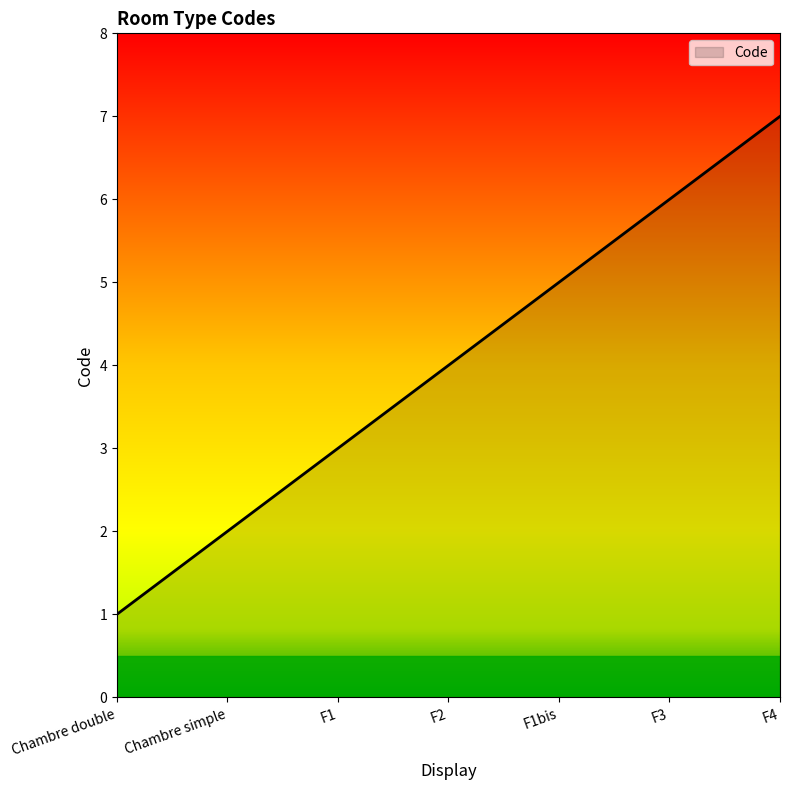

List the labels in order of value, largest first.

F4, F3, F1bis, F2, F1, Chambre simple, Chambre double